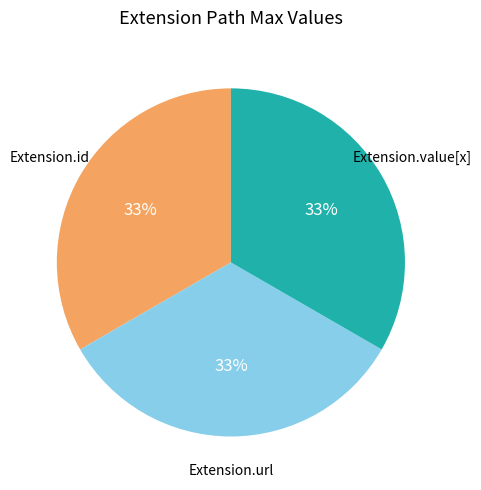

True or false: Extension.url accounts for 33% of the total.

True